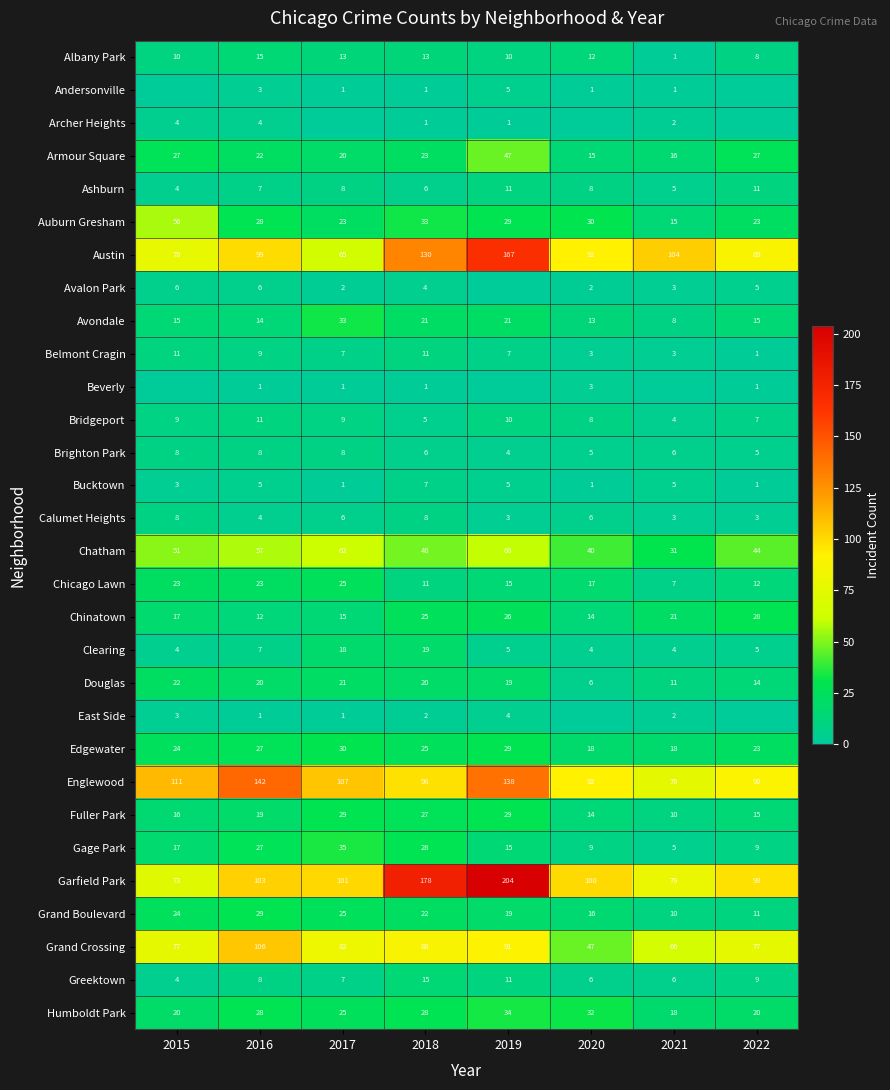

Is it true that Garfield Park equals 21 at 2015?

False